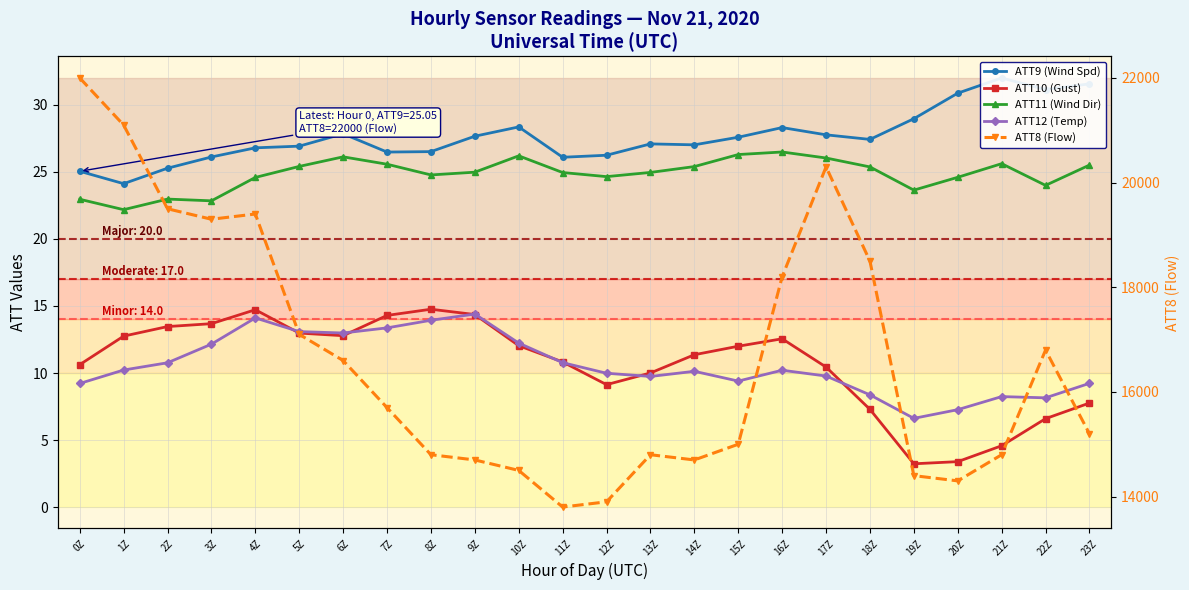

Reading left to right, what are all the values shown in this chart?

ATT9 (Wind Spd): 0Z=25.1	1Z=24.1	2Z=25.3	3Z=26.1	4Z=26.8	5Z=26.9	6Z=27.8	7Z=26.5	8Z=26.5	9Z=27.7	10Z=28.4	11Z=26.1	12Z=26.2	13Z=27.1	14Z=27.0	15Z=27.6	16Z=28.3	17Z=27.8	18Z=27.4	19Z=29.0	20Z=30.9	21Z=32.0	22Z=31.1	23Z=31.6
ATT10 (Gust): 0Z=10.6	1Z=12.8	2Z=13.5	3Z=13.7	4Z=14.7	5Z=13.0	6Z=12.8	7Z=14.3	8Z=14.8	9Z=14.4	10Z=12.0	11Z=10.8	12Z=9.1	13Z=10.0	14Z=11.4	15Z=12.0	16Z=12.6	17Z=10.4	18Z=7.3	19Z=3.2	20Z=3.4	21Z=4.6	22Z=6.6	23Z=7.8
ATT11 (Wind Dir): 0Z=23.0	1Z=22.2	2Z=23.0	3Z=22.8	4Z=24.6	5Z=25.4	6Z=26.1	7Z=25.6	8Z=24.8	9Z=25.0	10Z=26.2	11Z=25.0	12Z=24.7	13Z=25.0	14Z=25.4	15Z=26.3	16Z=26.5	17Z=26.0	18Z=25.4	19Z=23.6	20Z=24.6	21Z=25.6	22Z=24.0	23Z=25.5
ATT12 (Temp): 0Z=9.2	1Z=10.2	2Z=10.8	3Z=12.2	4Z=14.1	5Z=13.1	6Z=13.0	7Z=13.4	8Z=13.9	9Z=14.4	10Z=12.2	11Z=10.8	12Z=10.0	13Z=9.7	14Z=10.1	15Z=9.4	16Z=10.2	17Z=9.8	18Z=8.4	19Z=6.6	20Z=7.3	21Z=8.2	22Z=8.1	23Z=9.2
ATT8 (Flow): 0Z=22000.0	1Z=21100.0	2Z=19500.0	3Z=19300.0	4Z=19400.0	5Z=17100.0	6Z=16600.0	7Z=15700.0	8Z=14800.0	9Z=14700.0	10Z=14500.0	11Z=13800.0	12Z=13900.0	13Z=14800.0	14Z=14700.0	15Z=15000.0	16Z=18200.0	17Z=20300.0	18Z=18500.0	19Z=14400.0	20Z=14300.0	21Z=14800.0	22Z=16800.0	23Z=15200.0